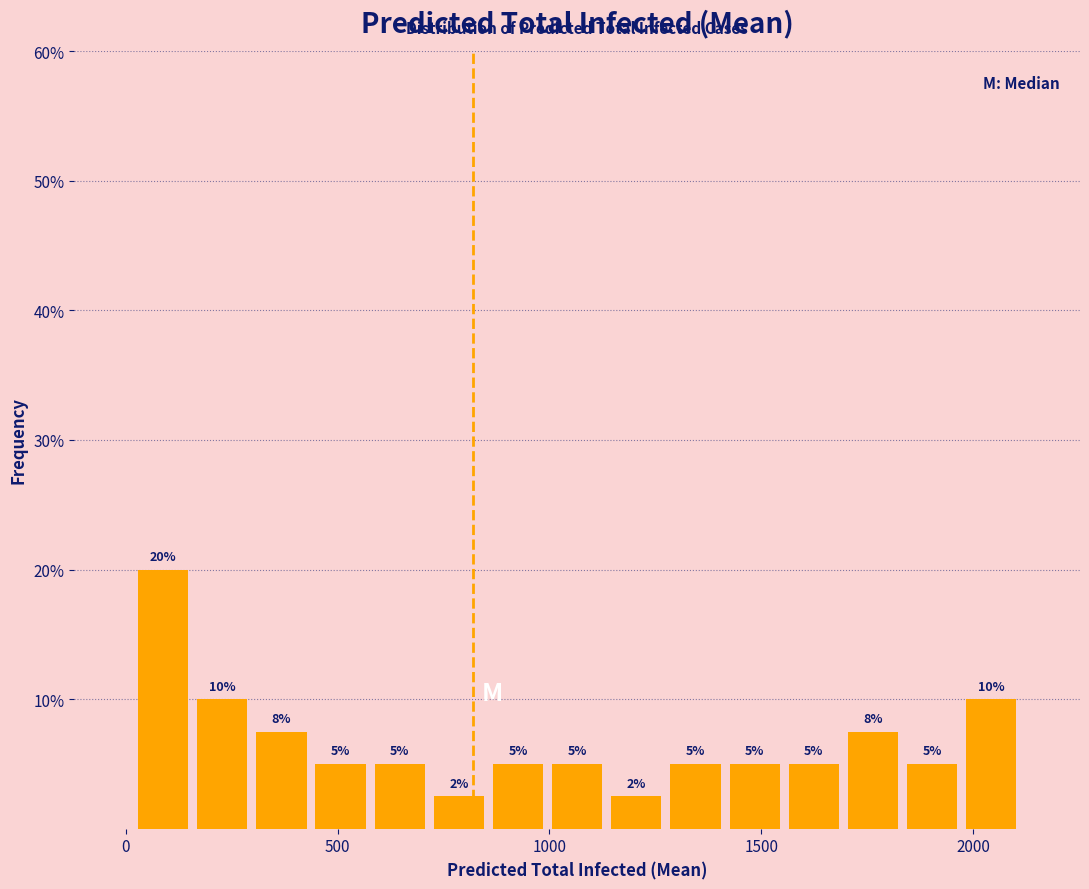

Around what value on the x-axis is the tallest bar? Give the approximate position of its centre, as read against the axis.

100